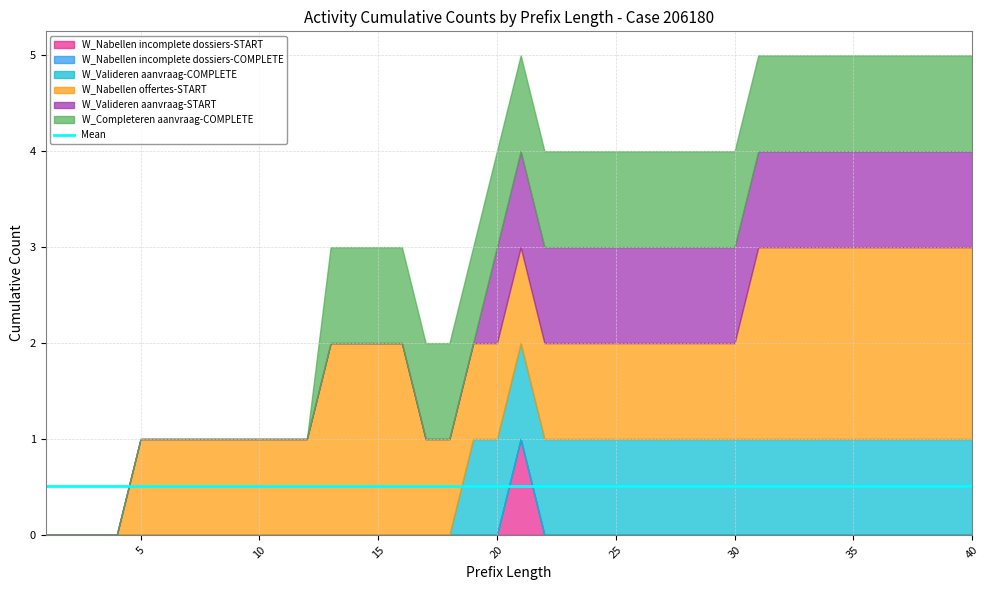

Is it true that W_Nabellen incomplete dossiers-START equals 0 at 35?

True